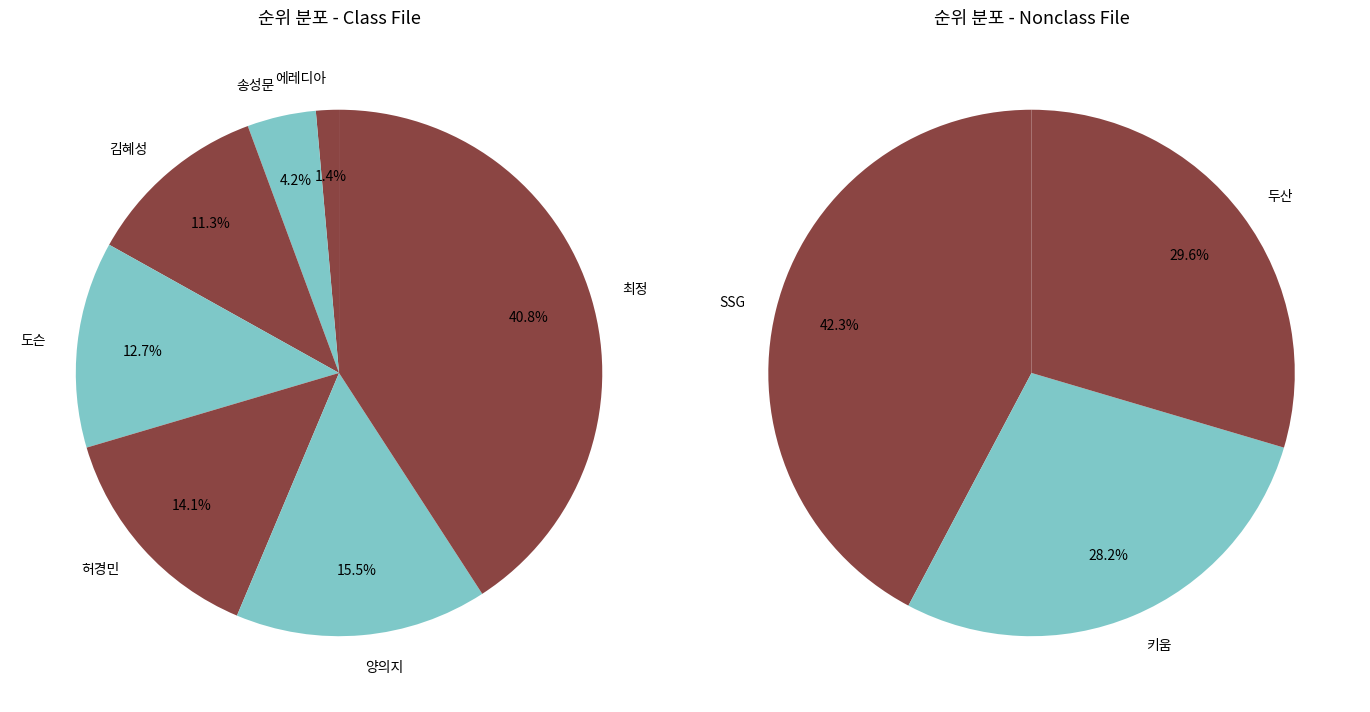

Does 김혜성 account for over 50% of the chart?

No